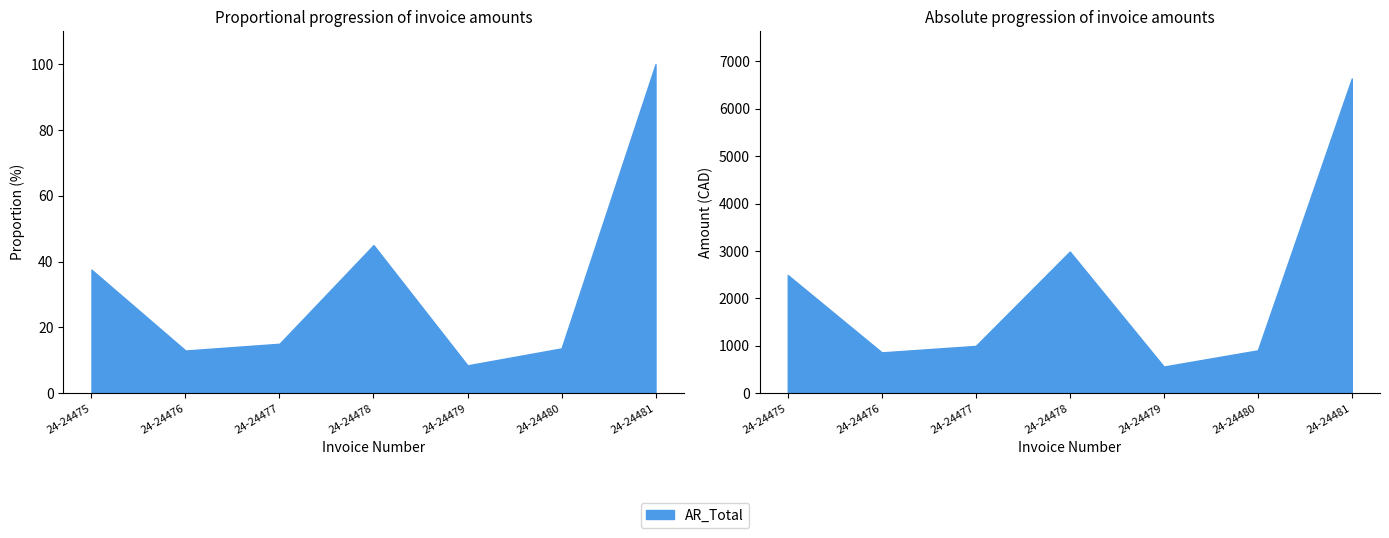

Which category has the highest value in the Honoraires series?

24-24481